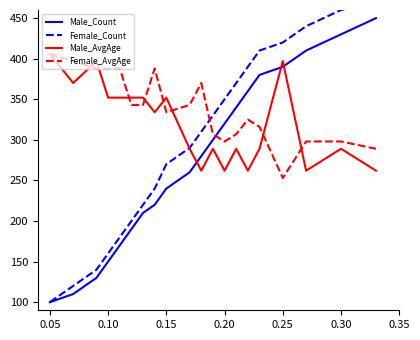

Is this an area chart (filled region under the line)?

No